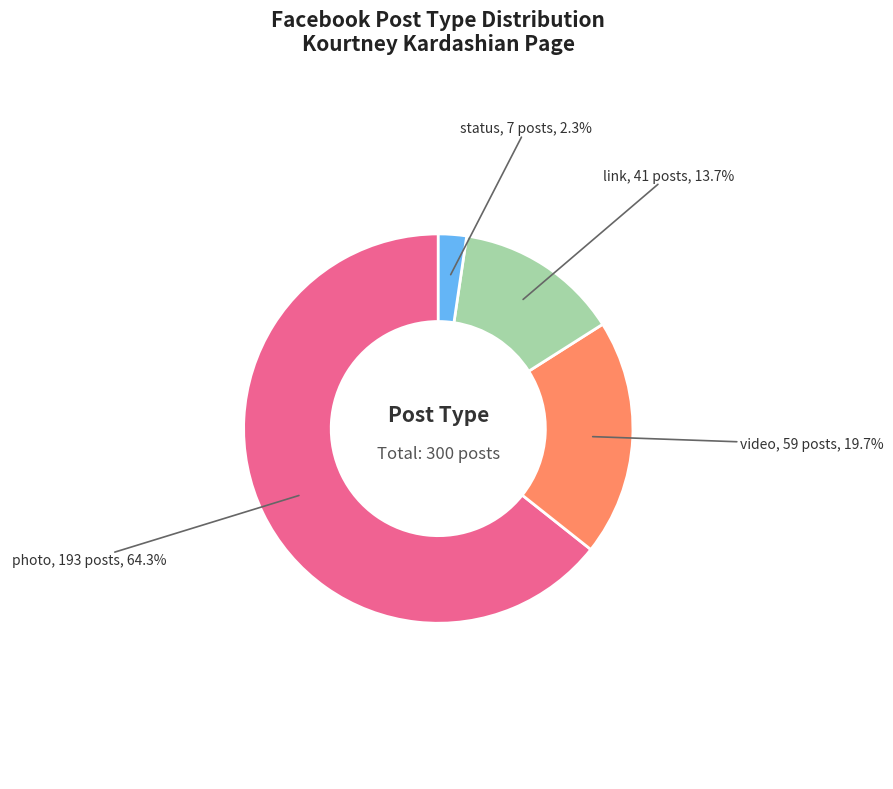

How much of the chart is everything except photo?

35.7%